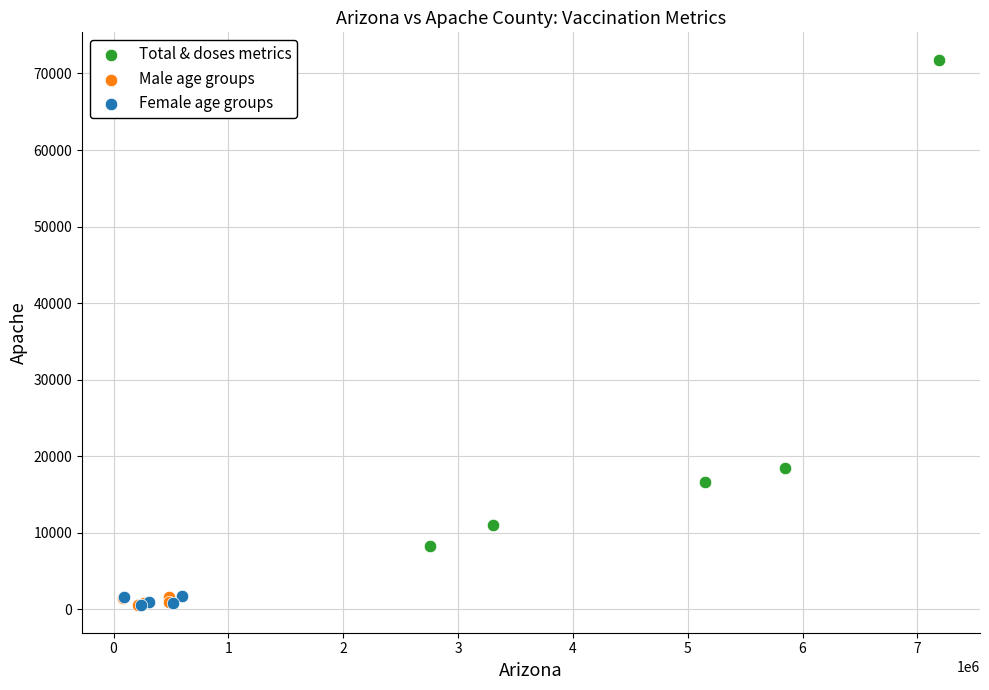

Which series has the largest Y range (max minus min)?

Total & doses metrics